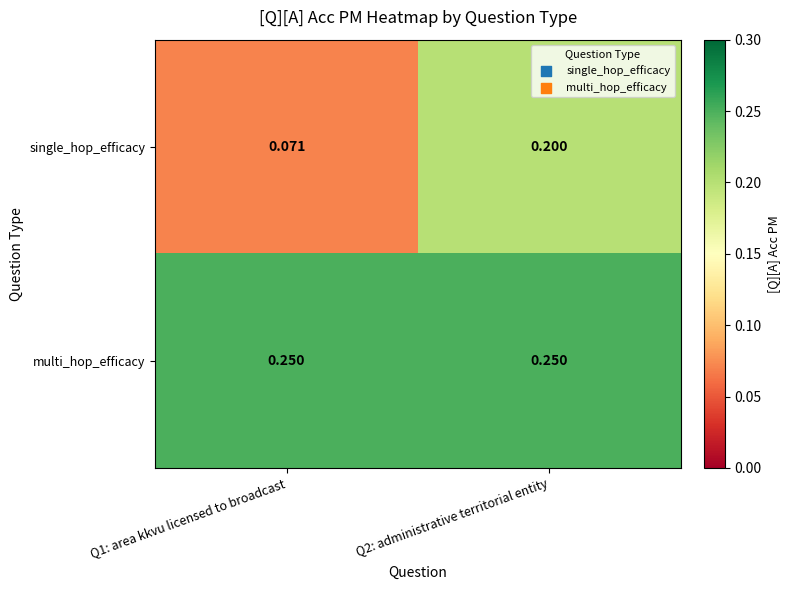

At Q1: area kkvu licensed to broadcast, list the series in order from smallest to largest.

single_hop_efficacy, multi_hop_efficacy